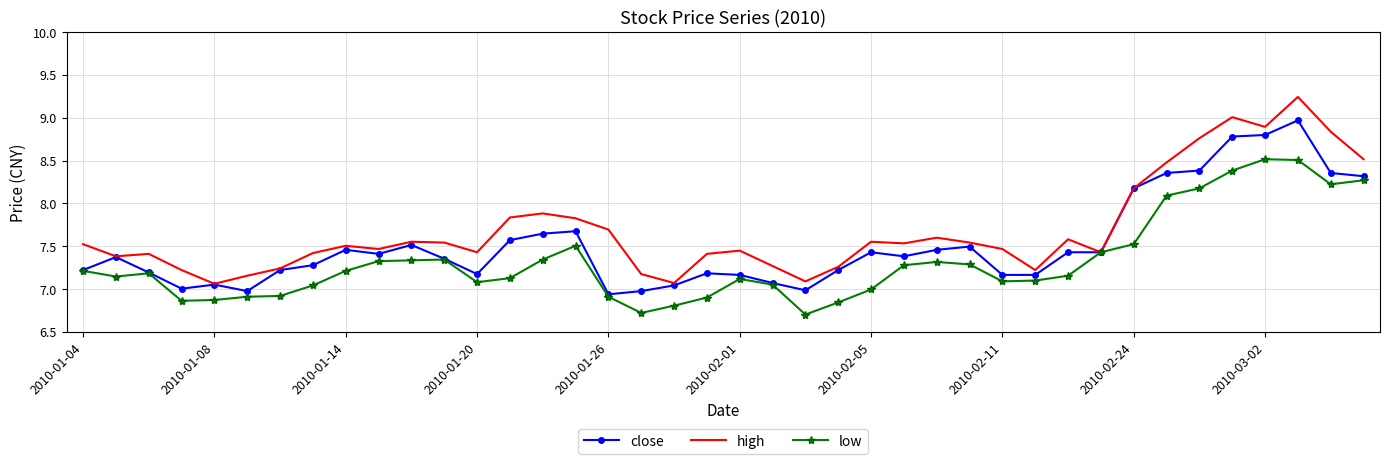

What is the highest value of the close series?

9.0